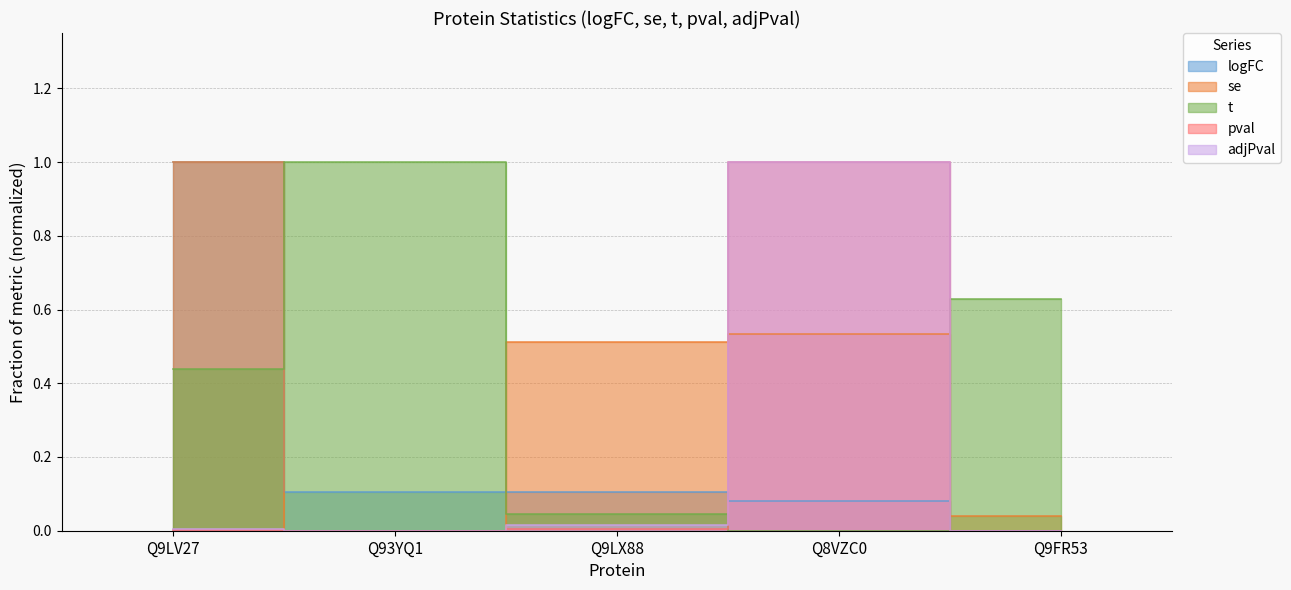

The logFC series shows 0.0 at Q9LX88. True or false?

False